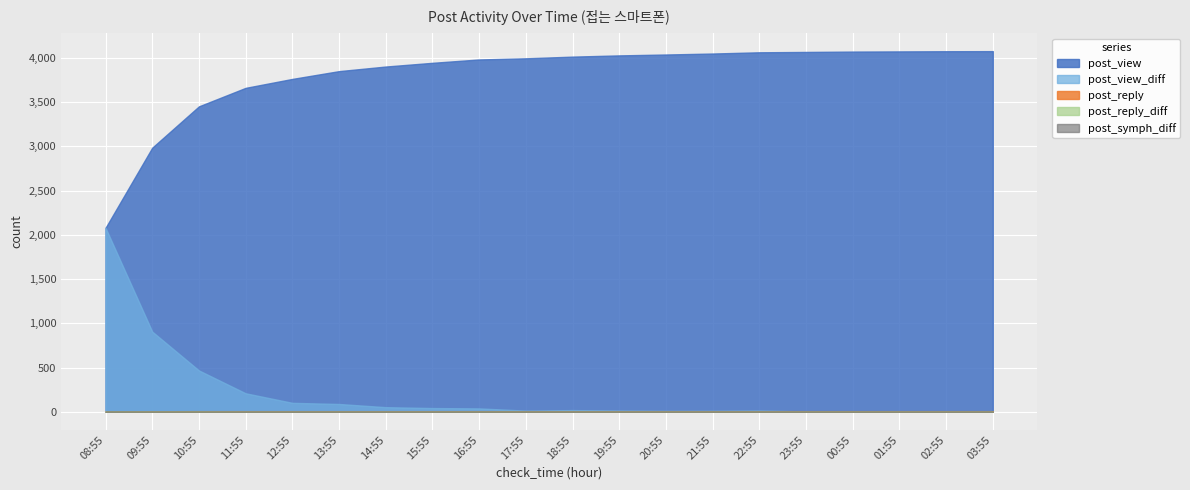

How many lines are shown in the chart?

5